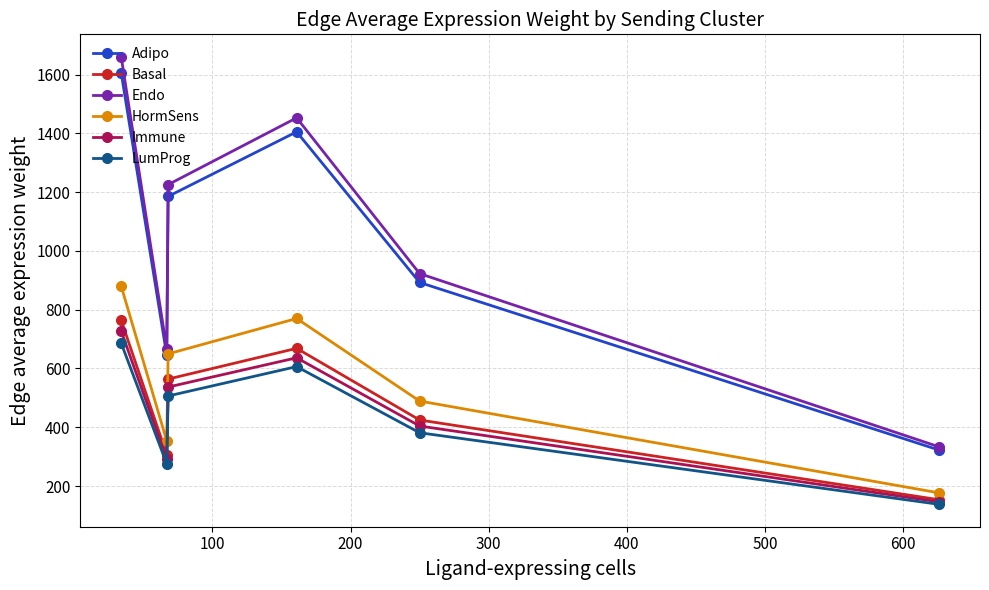

Which series has the widest spread of values?

Endo